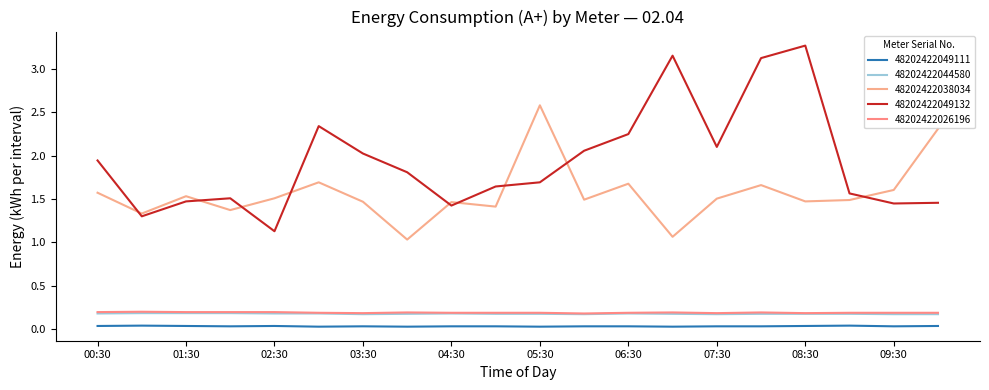

How many lines are shown in the chart?

5